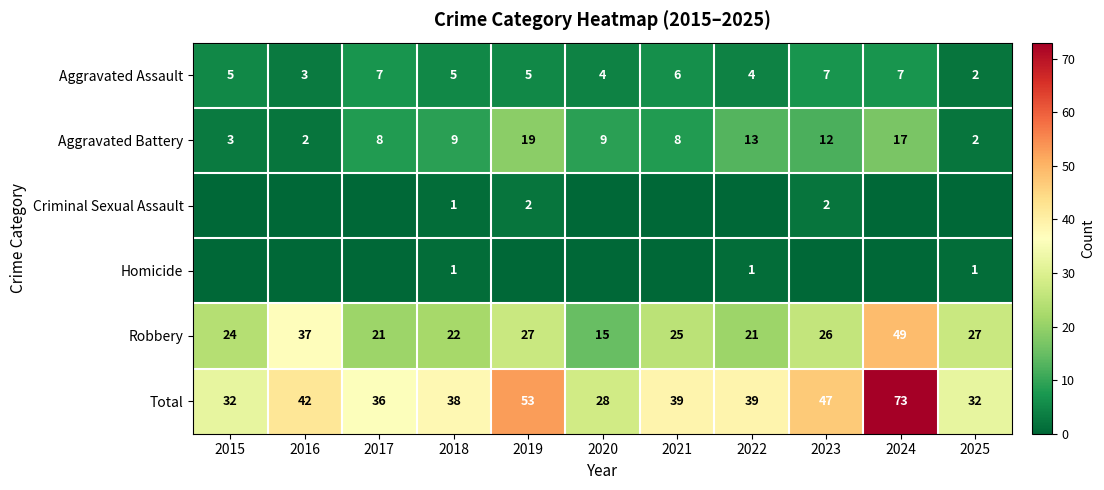

The Total series shows 18 at 2024. True or false?

False